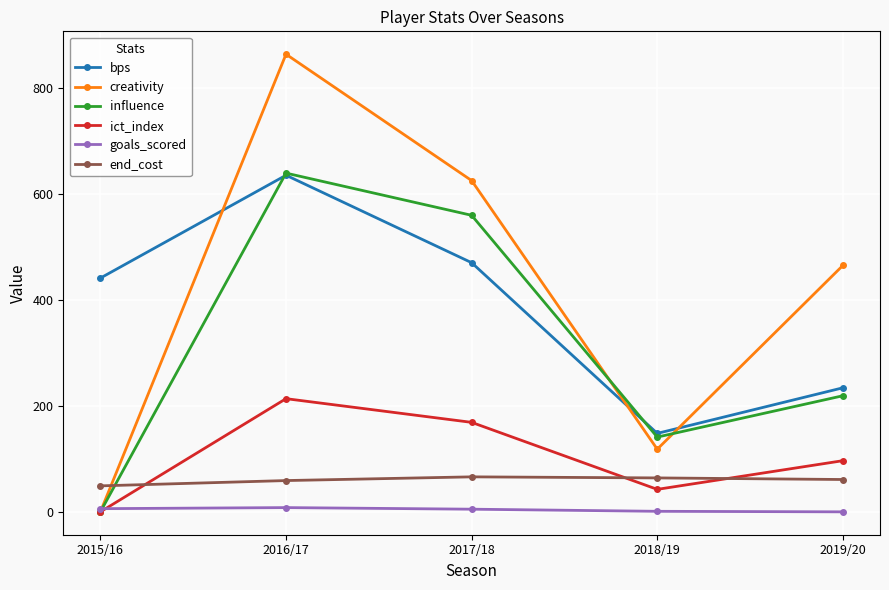

What is the average value of the ict_index series?

104.2